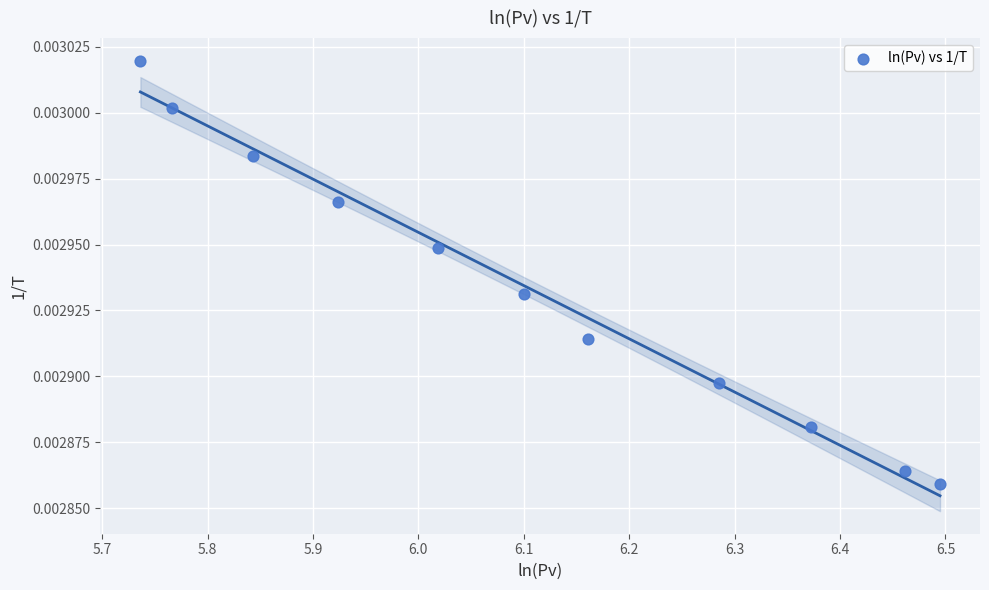

What is the average X value?

6.1